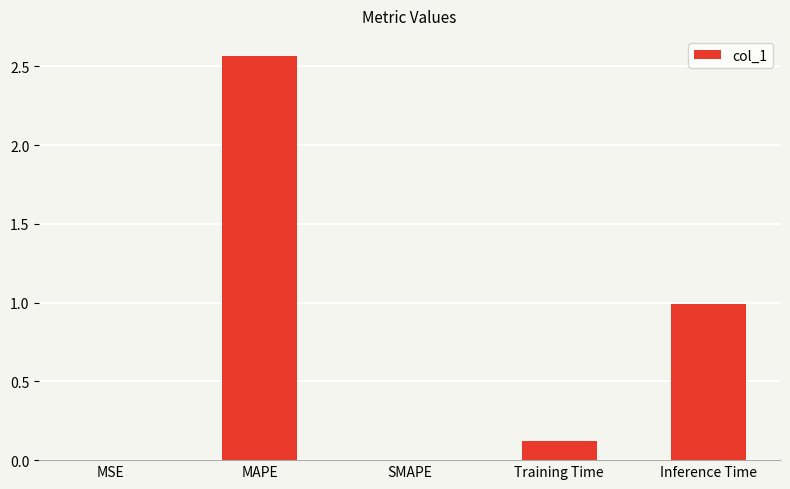

Is it true that the value at MSE is 0.0?

True